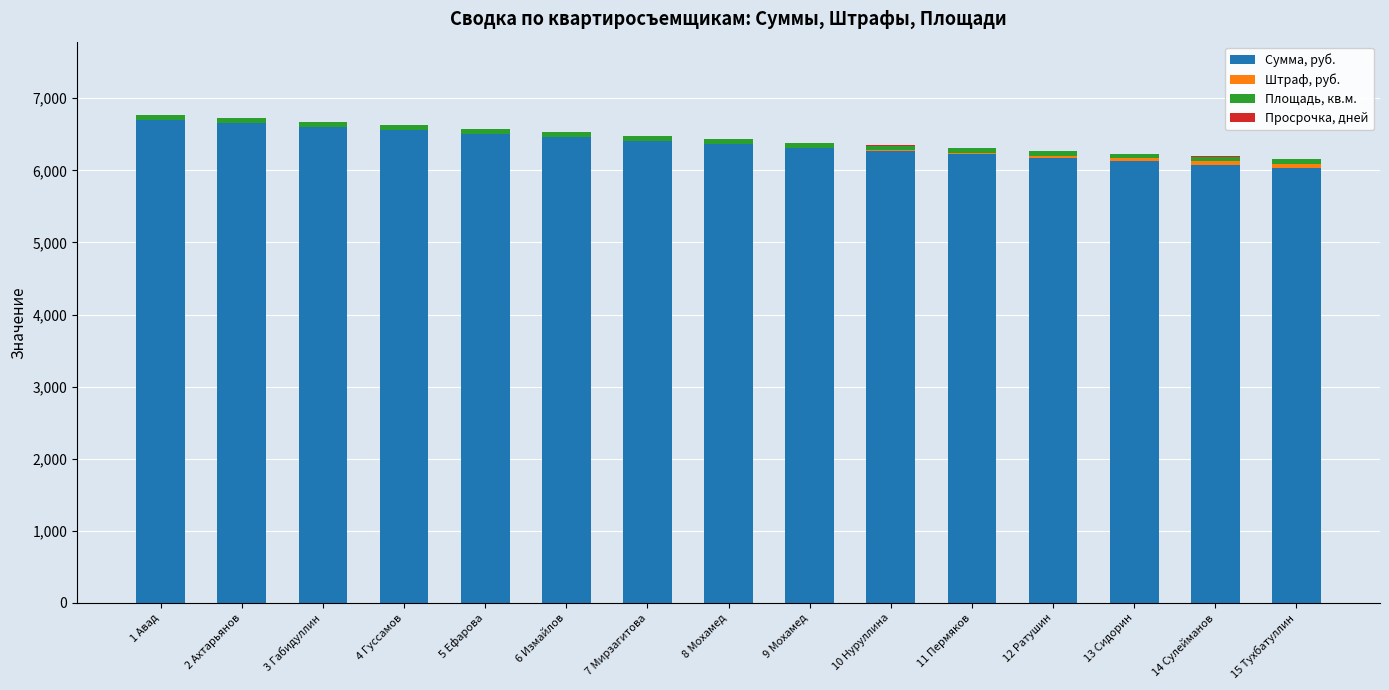

How many categories are shown in the chart?

15